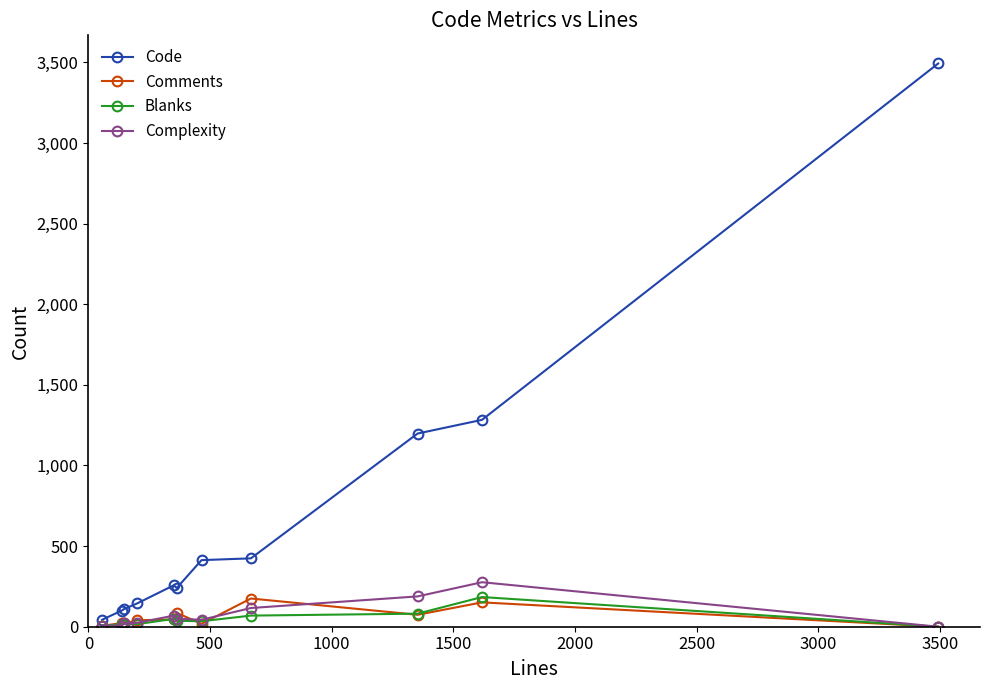

In Blanks, how many points are higher than both neighbors (excluding endpoints)?

3